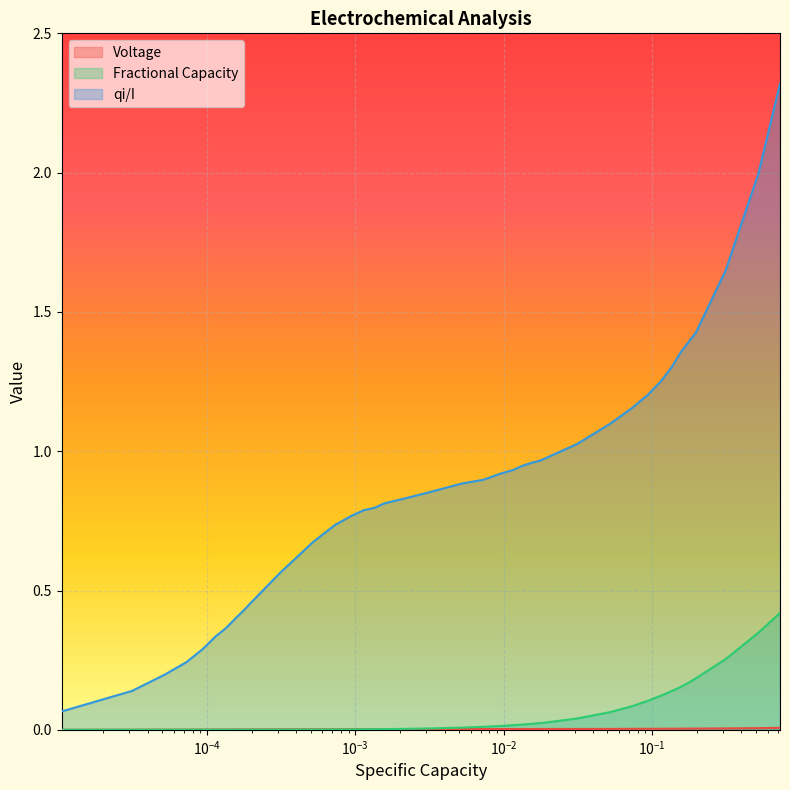

Which series has the largest total across all categories?

qi/I